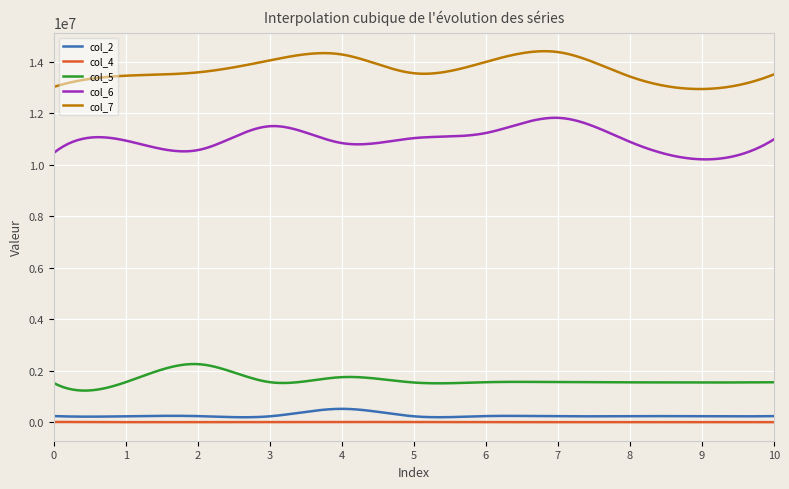

True or false: col_2 and col_4 cross at least once.

False